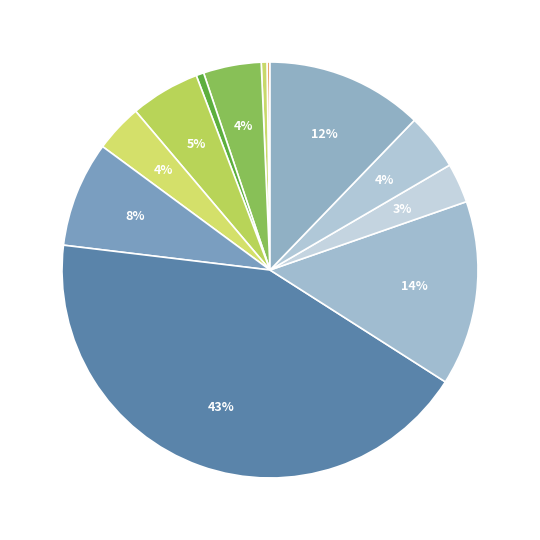

Which category has the biggest portion of the pie?

7